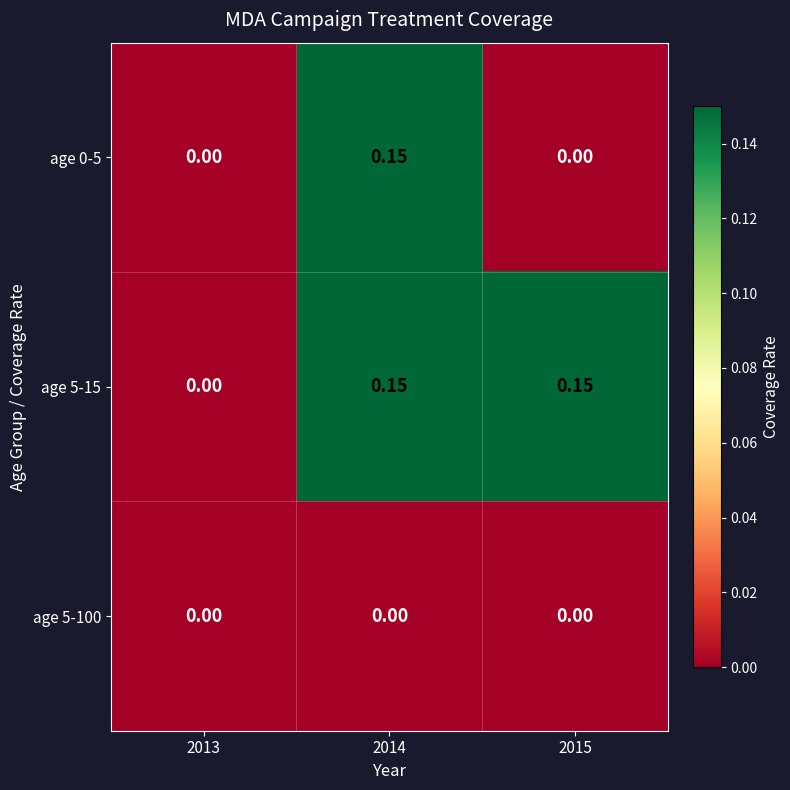

Count the number of data series in this chart.

3